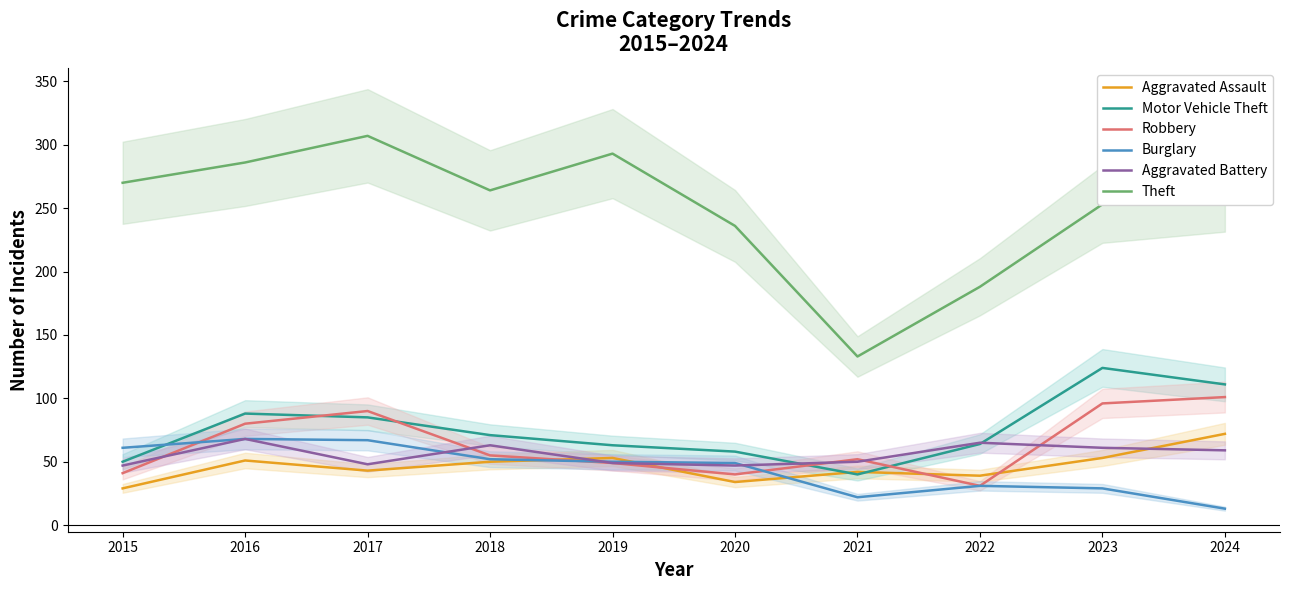

What is the value of the Aggravated Assault point at the 8th from the left?

39